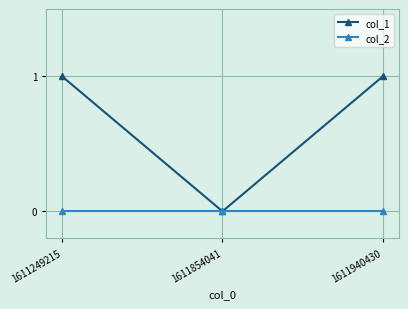

How many lines are shown in the chart?

2